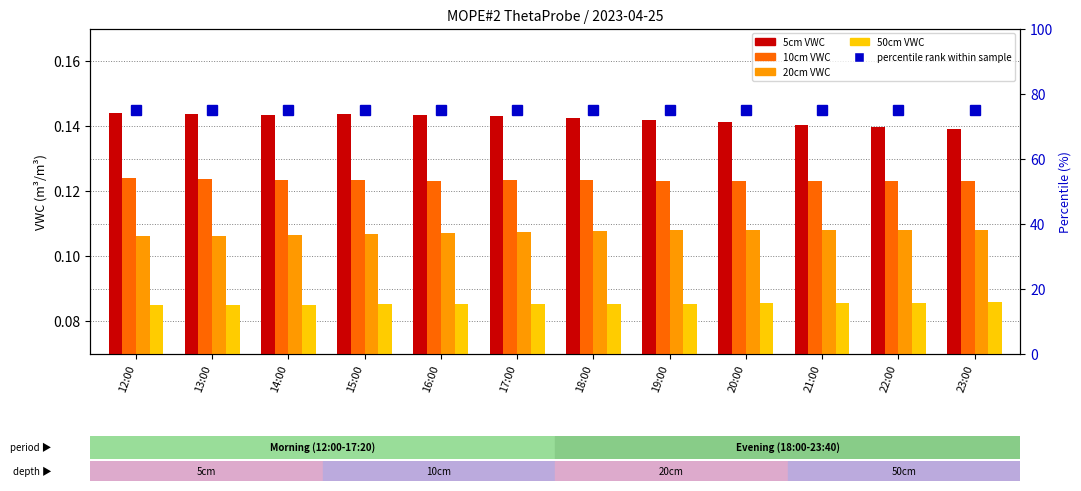

How many groups of bars are there?

12